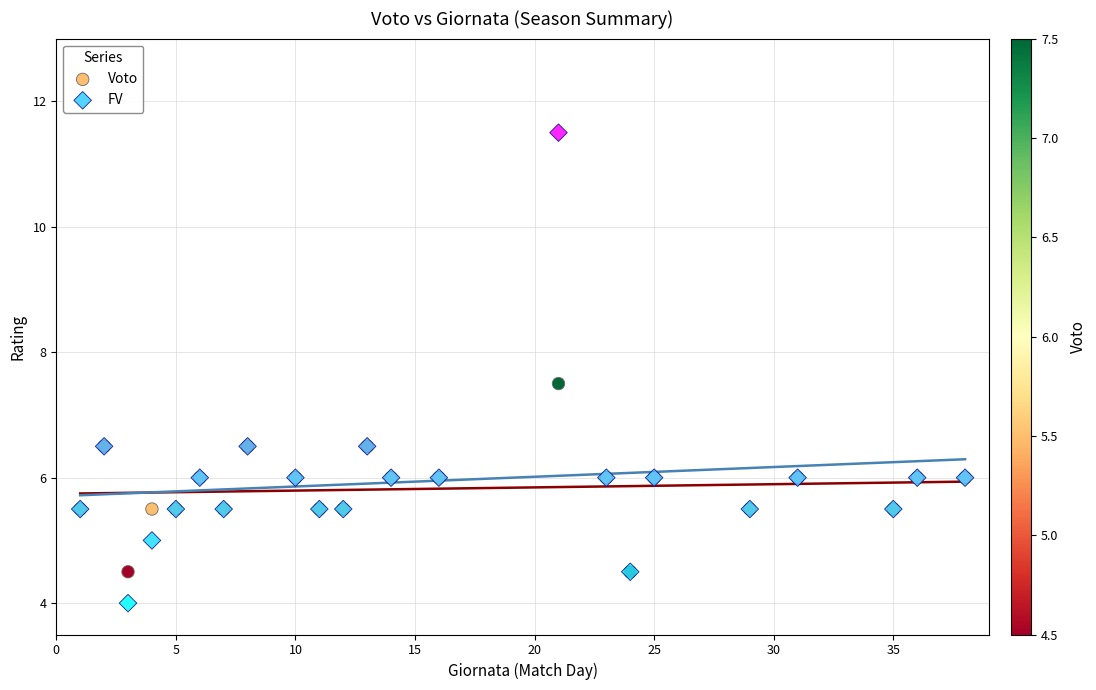

Which series reaches the maximum Y coordinate?

FV